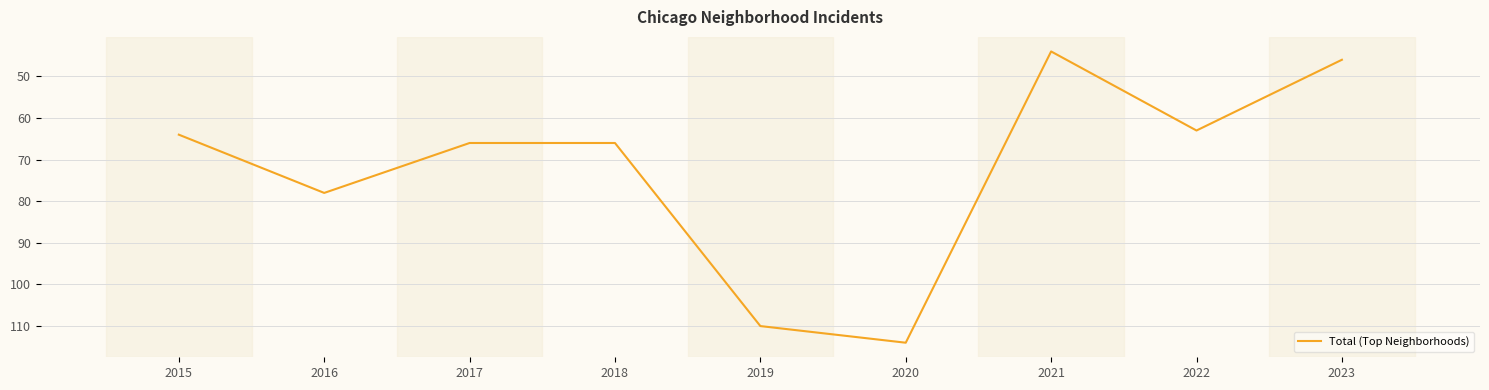

Between 2019 and 2020, which is larger?

2020